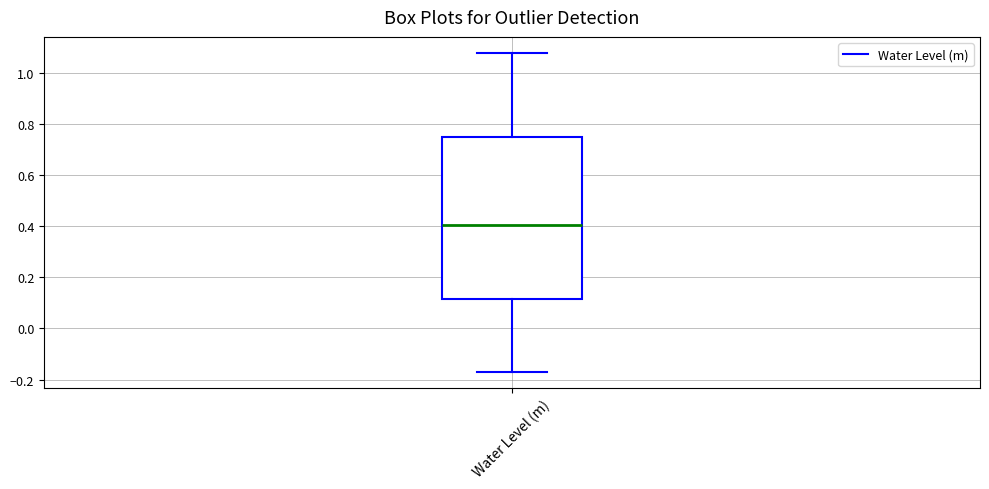

Transcribe this box plot: give where the median line is, the range the box spans, and where the two whiskers end, as read against the y-axis. The values are not printed on the chart, so give them approximately, as read against the axis.

median 0.40, box 0.12 to 0.74, whiskers -0.16 to 1.08